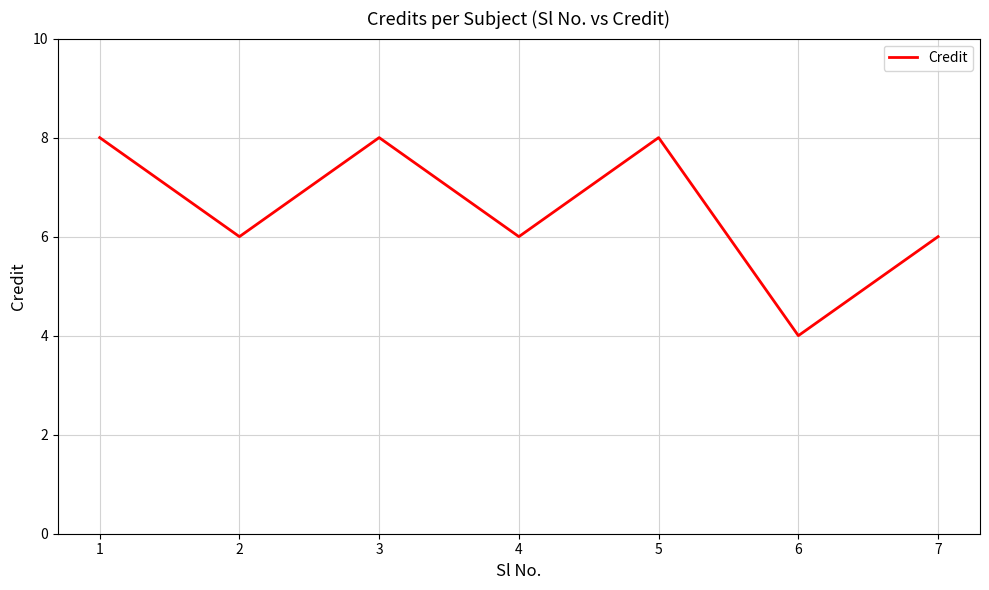

Where is the first local minimum?

2